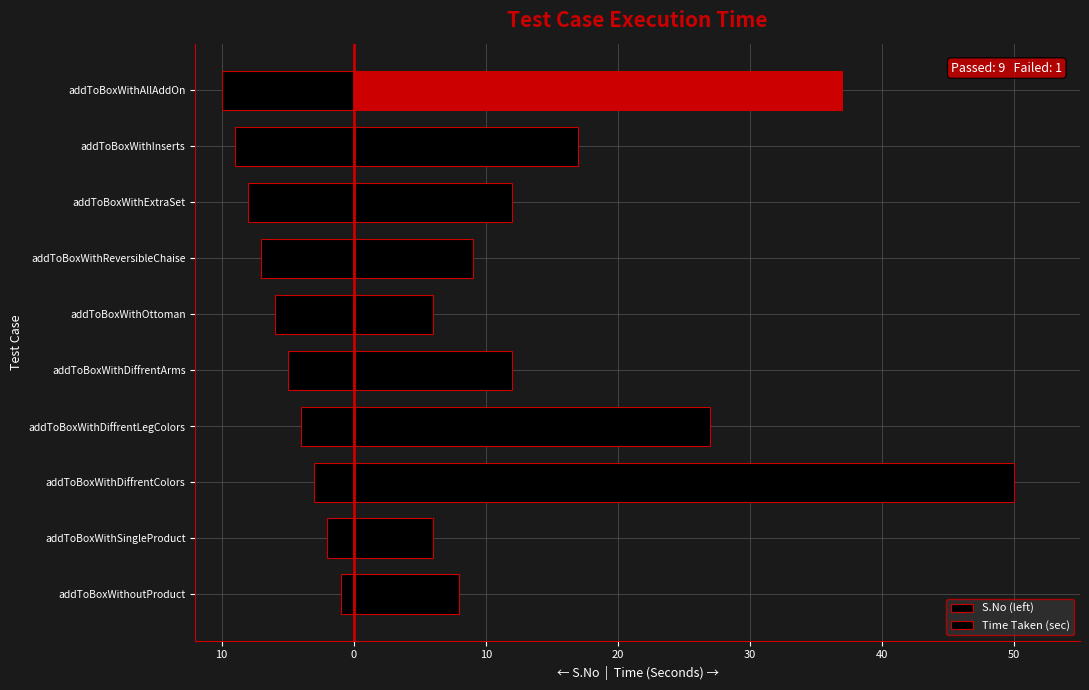

Is it true that S.No (left) equals -3 at addToBoxWithSingleProduct?

False